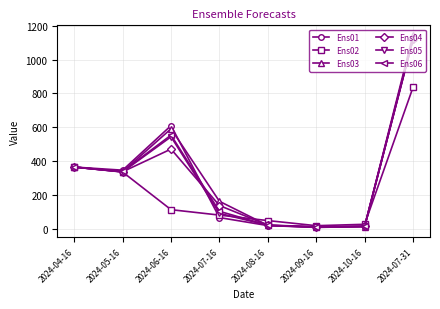

At which label does Ens01 reach its peak?

2024-07-31